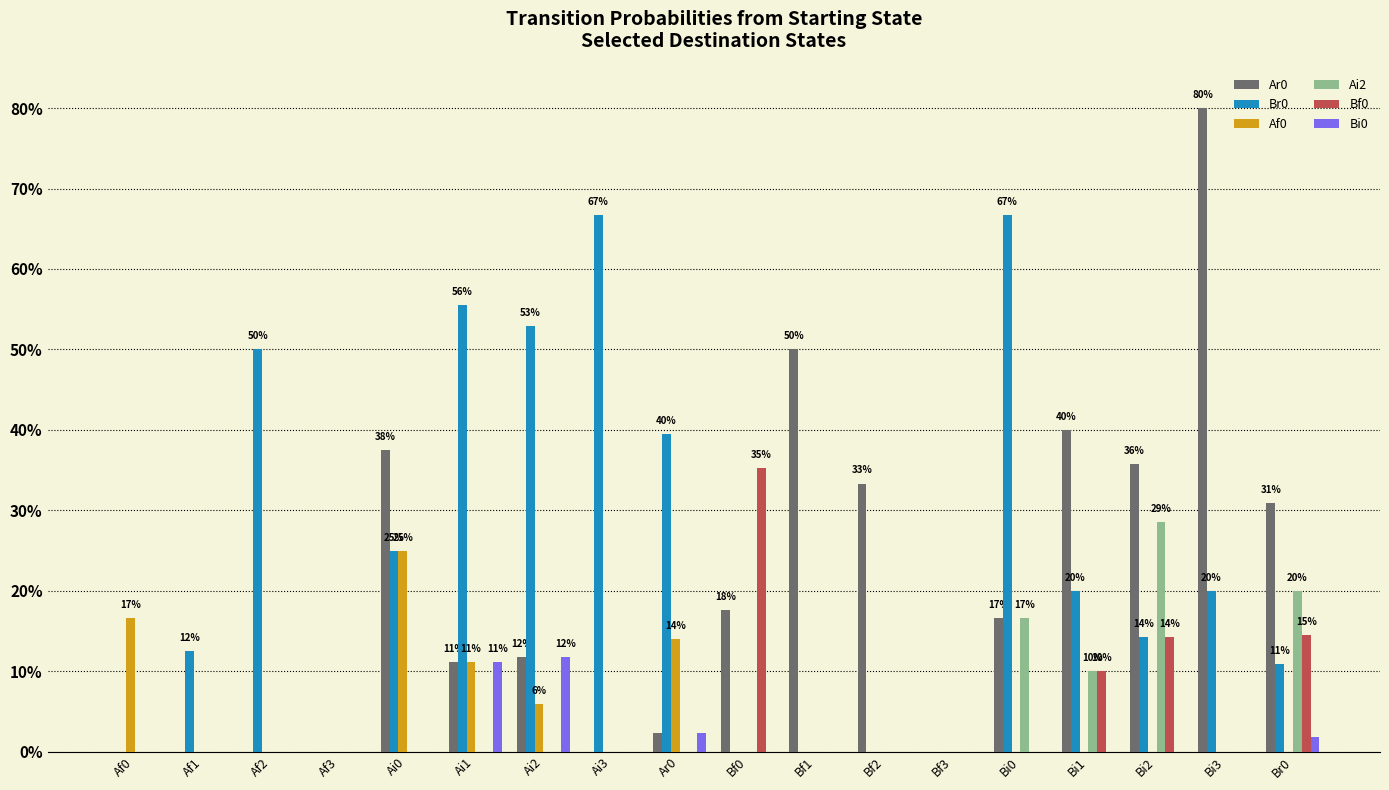

Reading left to right, what are all the values shown in this chart?

Ar0: 0.0	0.0	0.0	0.0	0.4	0.1	0.1	0.0	0.0	0.2	0.5	0.3	0.0	0.2	0.4	0.4	0.8	0.3
Br0: 0.0	0.1	0.5	0.0	0.2	0.6	0.5	0.7	0.4	0.0	0.0	0.0	0.0	0.7	0.2	0.1	0.2	0.1
Af0: 0.2	0.0	0.0	0.0	0.2	0.1	0.1	0.0	0.1	0.0	0.0	0.0	0.0	0.0	0.0	0.0	0.0	0.0
Ai2: 0.0	0.0	0.0	0.0	0.0	0.0	0.0	0.0	0.0	0.0	0.0	0.0	0.0	0.2	0.1	0.3	0.0	0.2
Bf0: 0.0	0.0	0.0	0.0	0.0	0.0	0.0	0.0	0.0	0.4	0.0	0.0	0.0	0.0	0.1	0.1	0.0	0.1
Bi0: 0.0	0.0	0.0	0.0	0.0	0.1	0.1	0.0	0.0	0.0	0.0	0.0	0.0	0.0	0.0	0.0	0.0	0.0